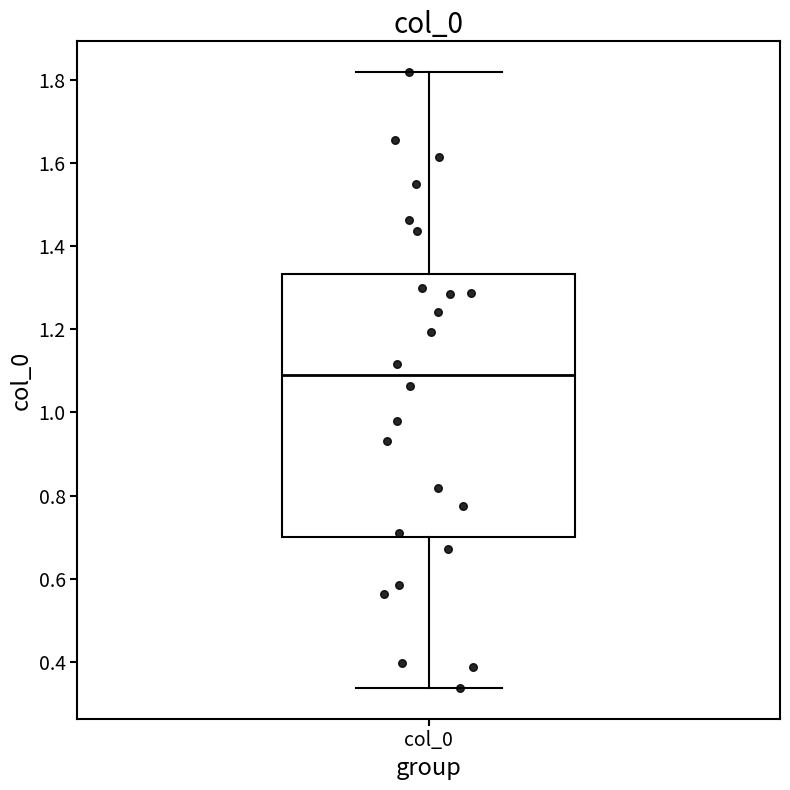

Transcribe this box plot: give where the median line is, the range the box spans, and where the two whiskers end, as read against the y-axis. The values are not printed on the chart, so give them approximately, as read against the axis.

median 1.10, box 0.70 to 1.34, whiskers 0.34 to 1.82